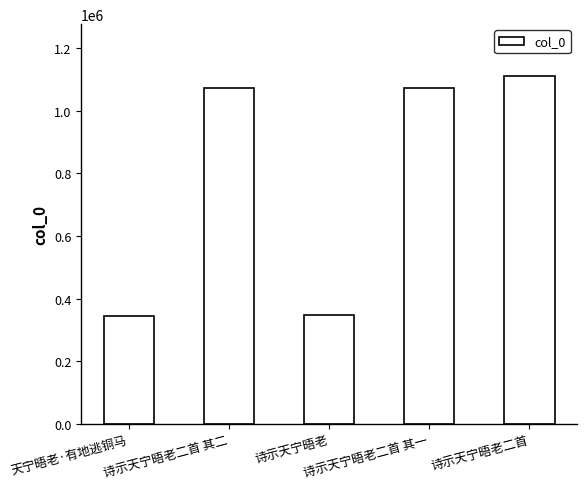

Which label corresponds to the largest value in the chart?

诗示天宁晤老二首